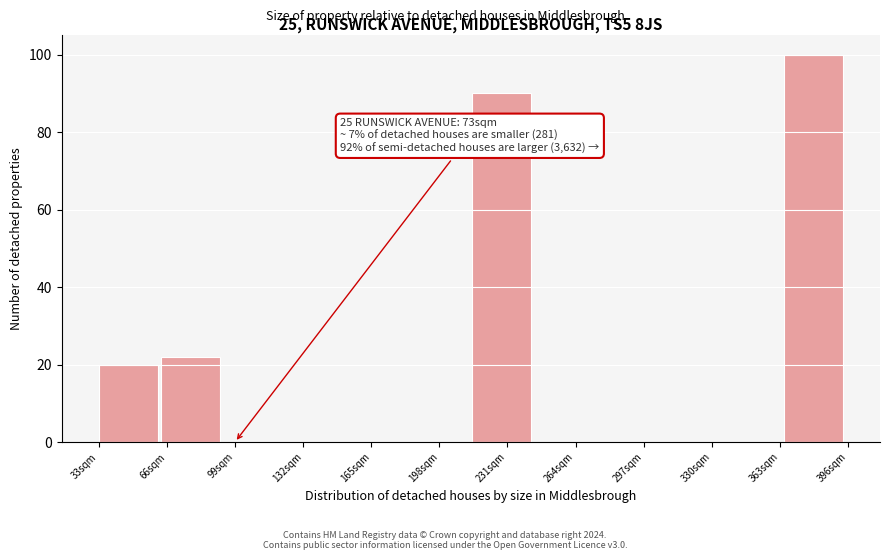

Over which range of the x-axis is the bar tallest?

365 to 395